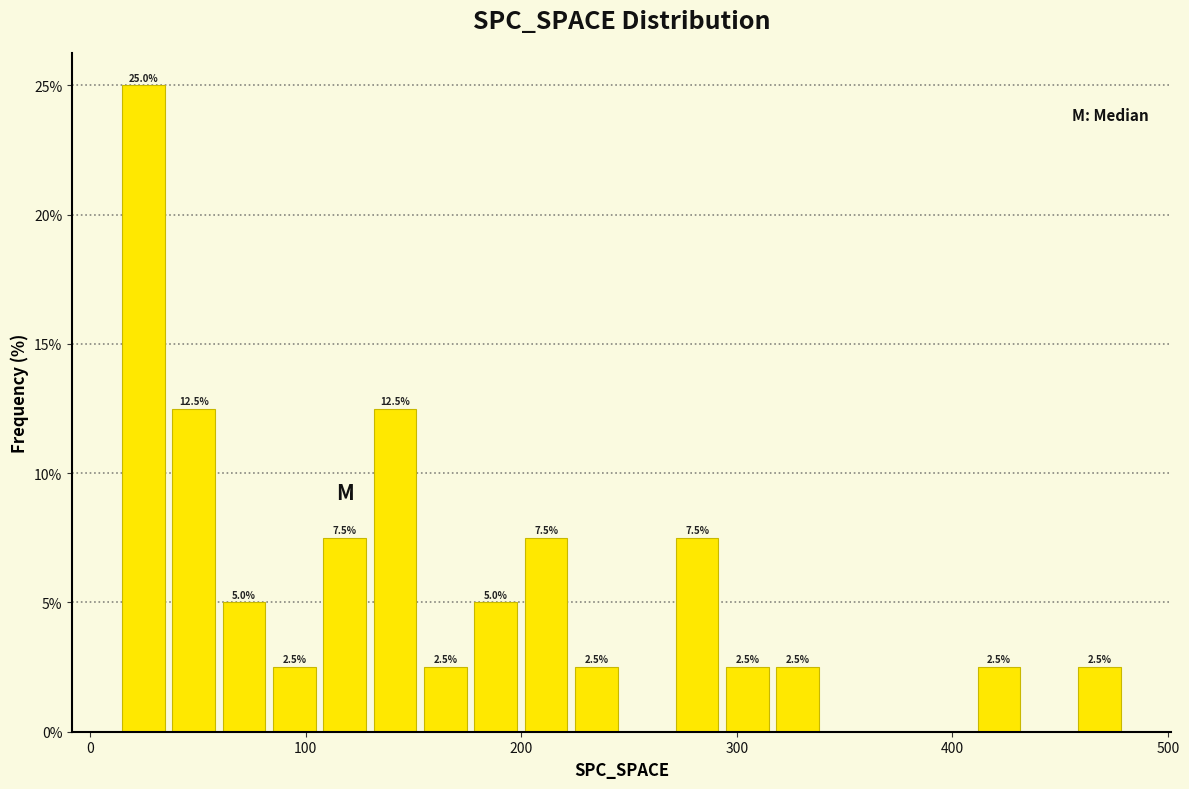

Read against the x-axis, roughly where is the centre of the tallest bar?

20